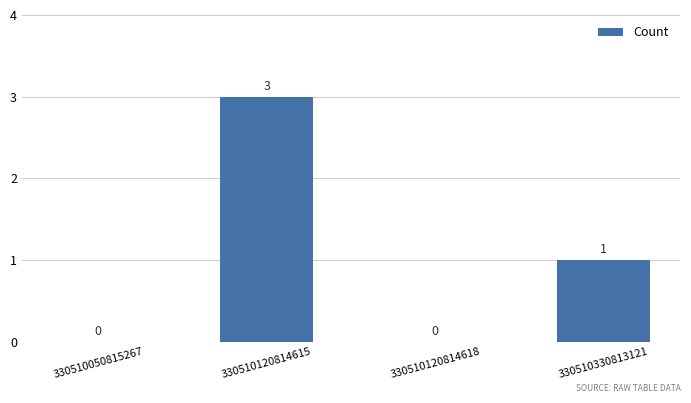

The value at 330510330813121 is 1. True or false?

True